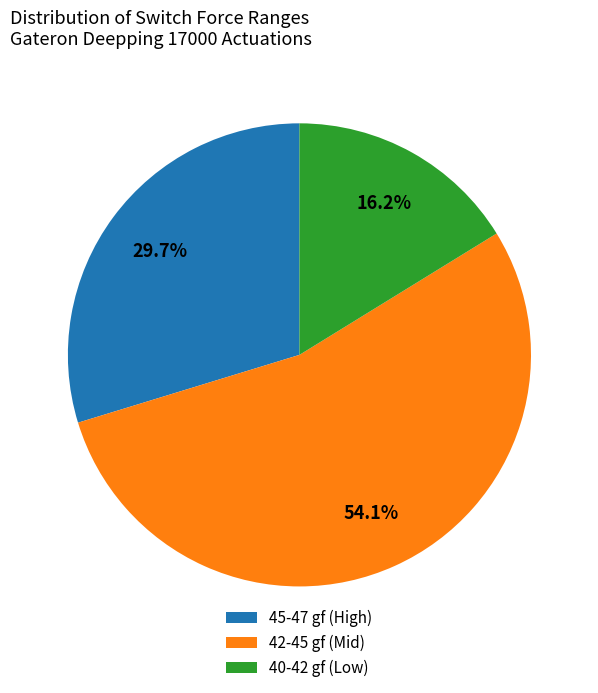

Between 42-45 gf (Mid) and 45-47 gf (High), which is larger?

42-45 gf (Mid)